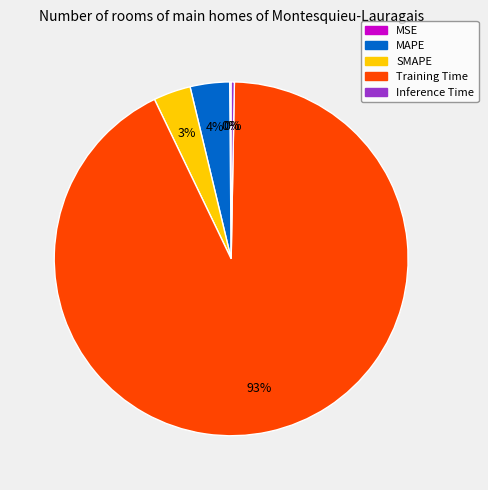

Is it true that MAPE is 4% of the pie?

True